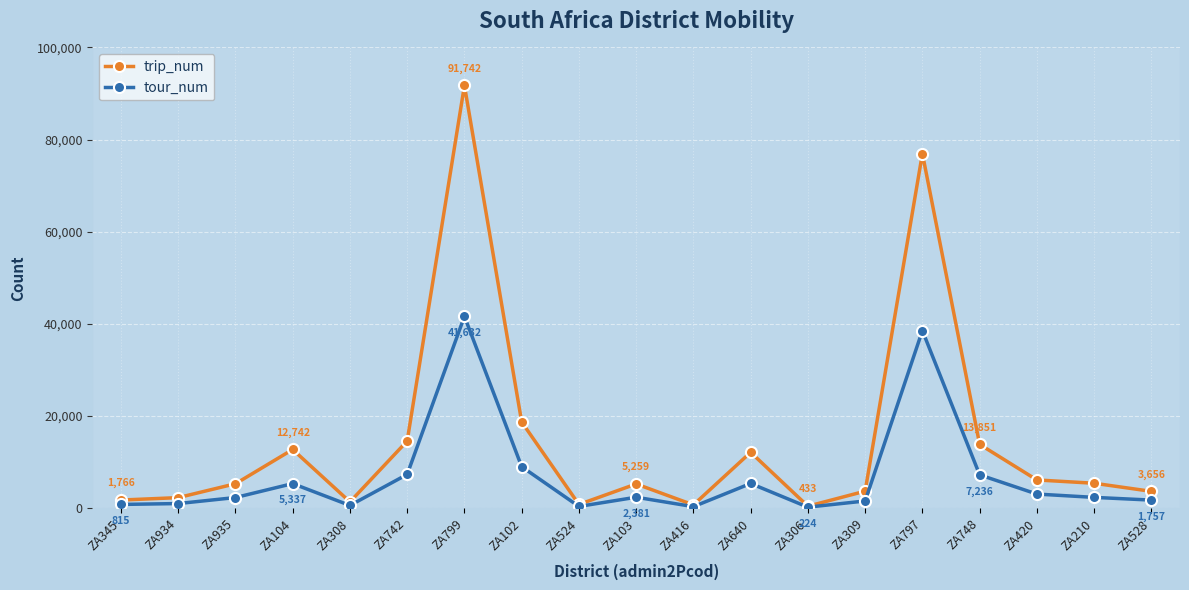

Between ZA934 and ZA524, which series saw the biggest shift?

trip_num